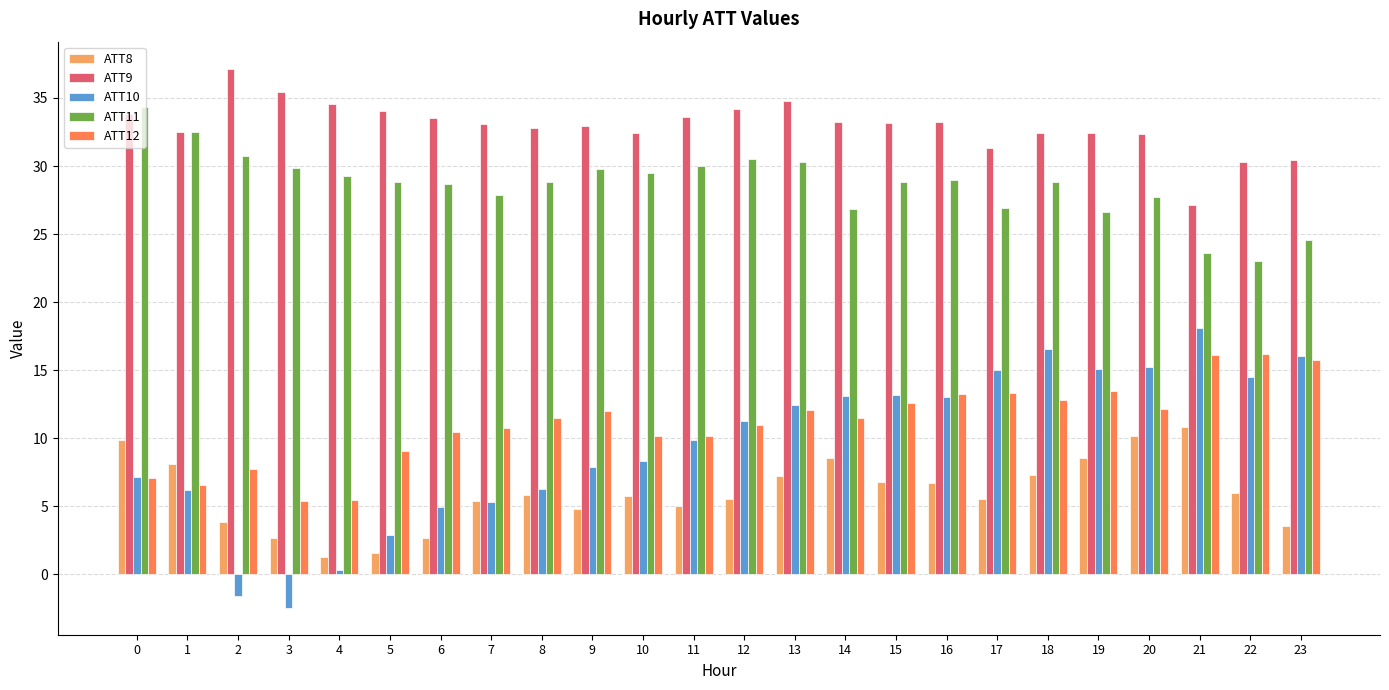

Which series has the widest spread of values?

ATT10